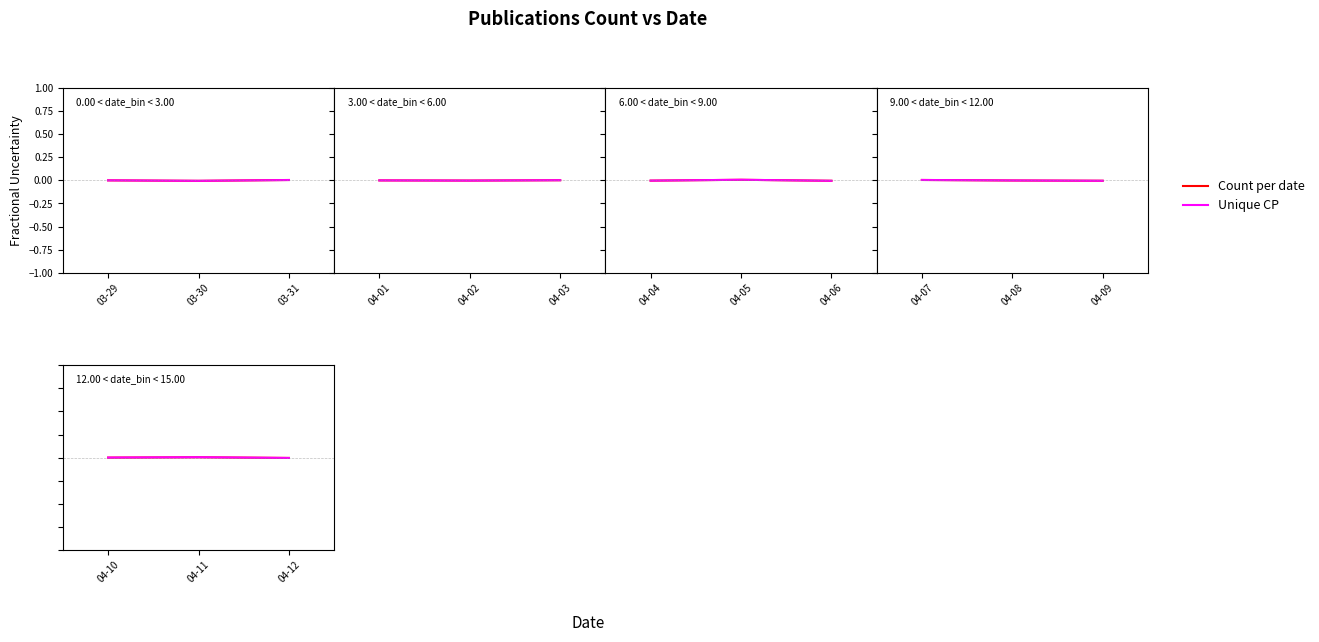

Which label corresponds to the smallest value in the chart?

04-12